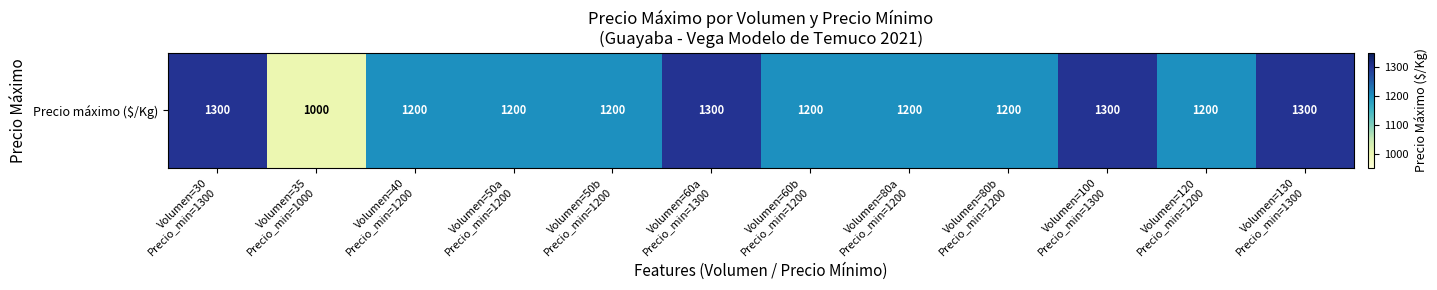

Rank the categories by value from highest to lowest.

Volumen=30
Precio_min=1300, Volumen=60a
Precio_min=1300, Volumen=100
Precio_min=1300, Volumen=130
Precio_min=1300, Volumen=40
Precio_min=1200, Volumen=50a
Precio_min=1200, Volumen=50b
Precio_min=1200, Volumen=60b
Precio_min=1200, Volumen=80a
Precio_min=1200, Volumen=80b
Precio_min=1200, Volumen=120
Precio_min=1200, Volumen=35
Precio_min=1000